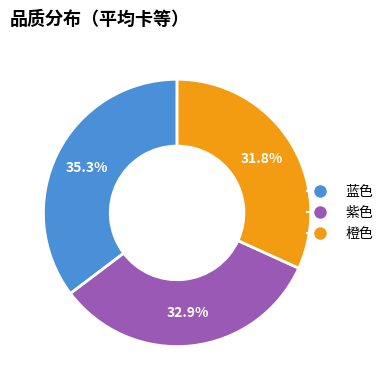

To the nearest percent, what is the difference between the 橙色 and 蓝色 slice percentages?

3%